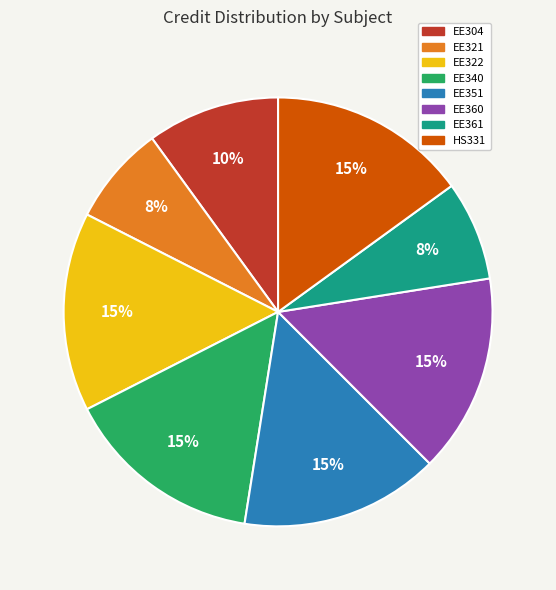

Approximately how many times larger is the value at EE340 compared to EE304?

1.5